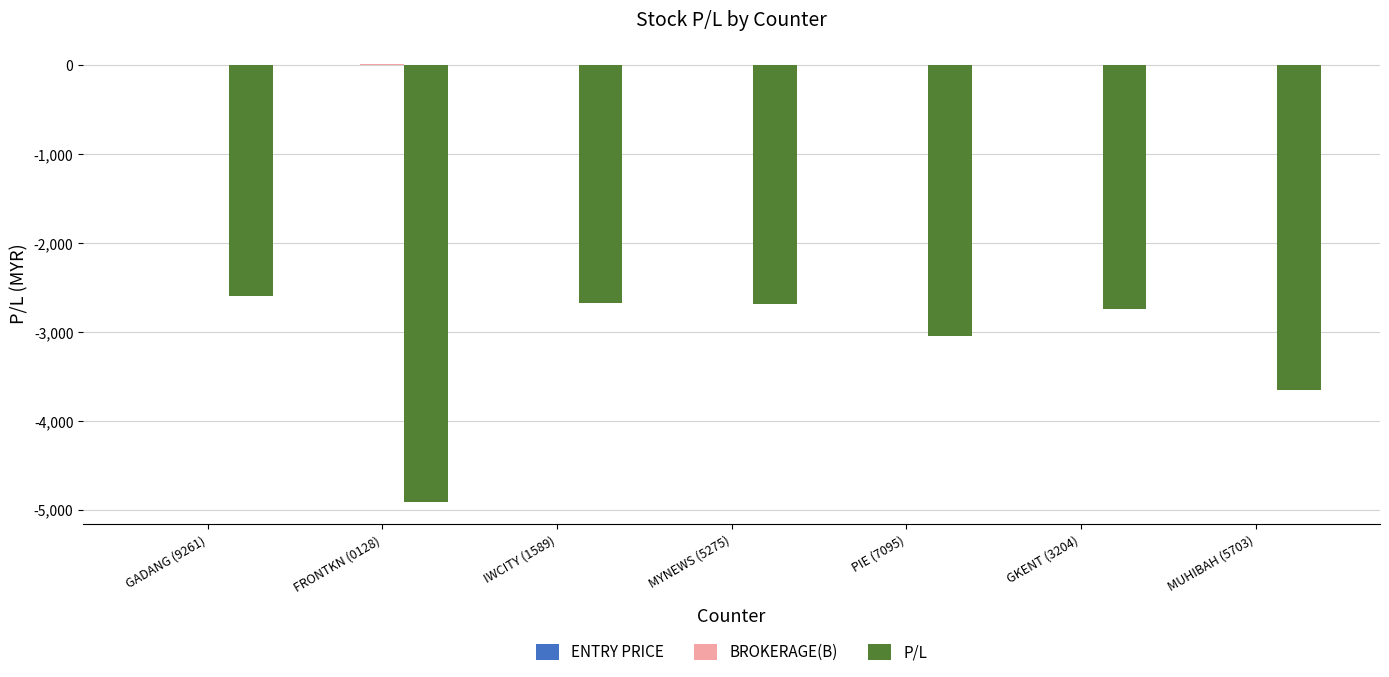

Are the bars grouped side by side (vs. stacked)?

Yes